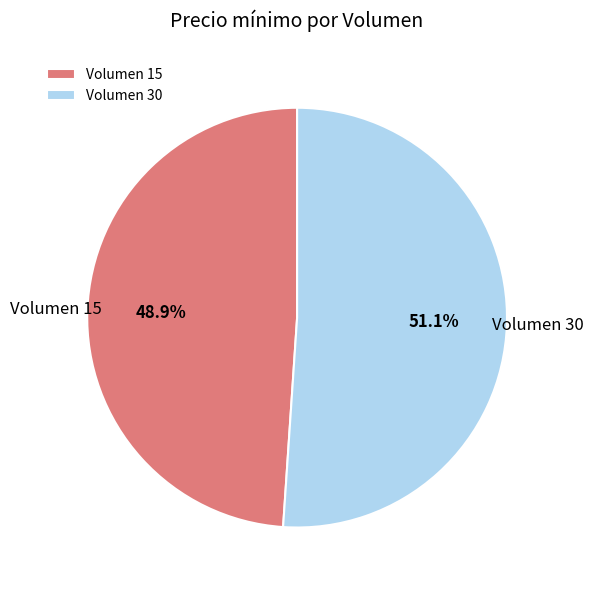

Is there a majority slice in this chart?

Yes